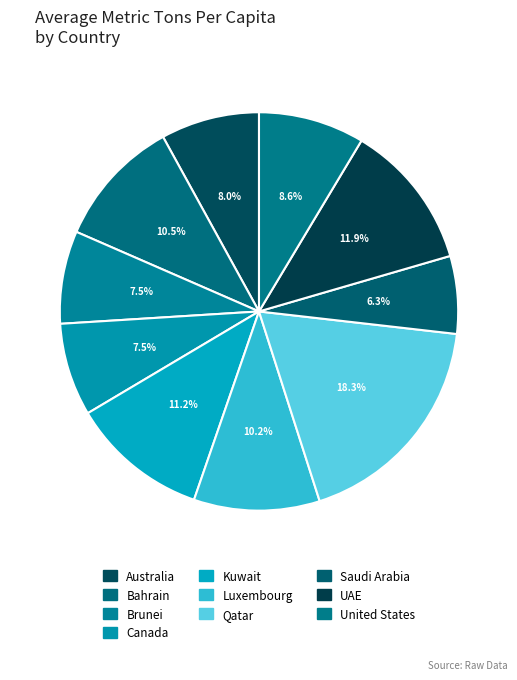

How many slices are in this pie chart?

10